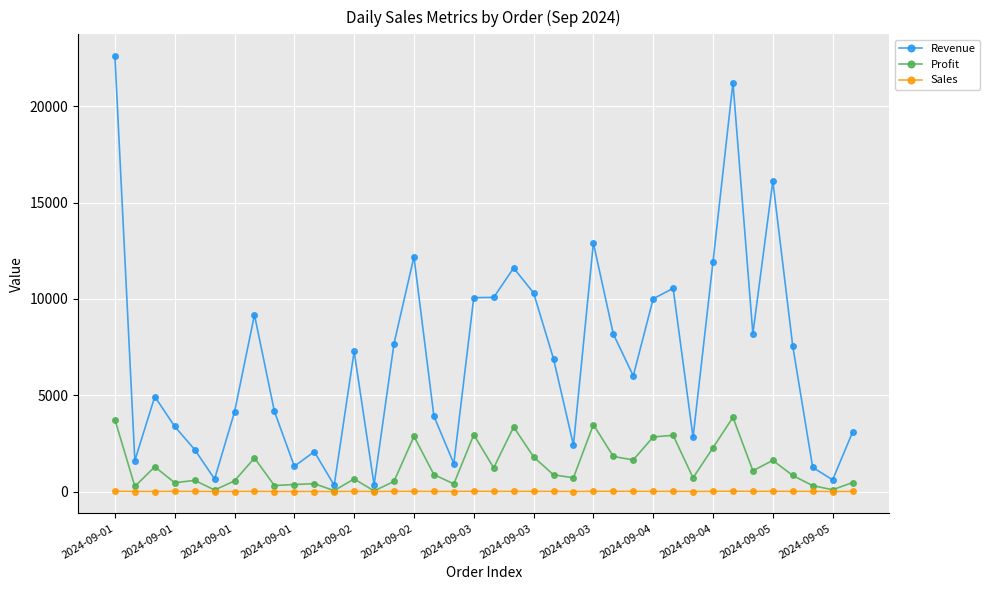

True or false: Profit has more than 1 interior local peaks.

True